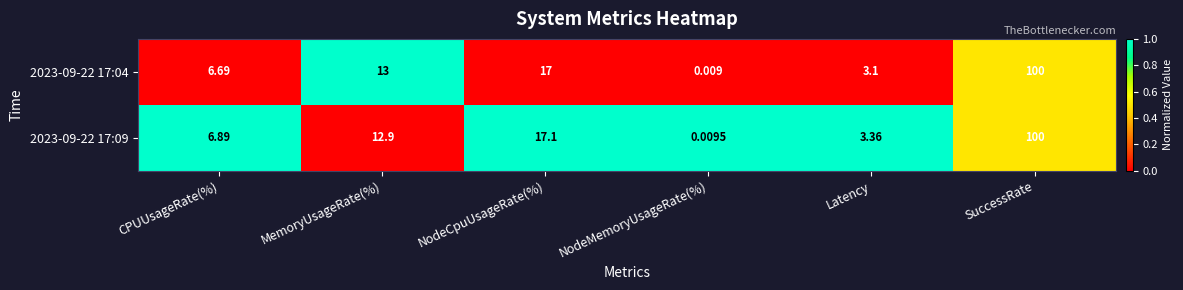

At which category is the sum across all series the highest?

SuccessRate